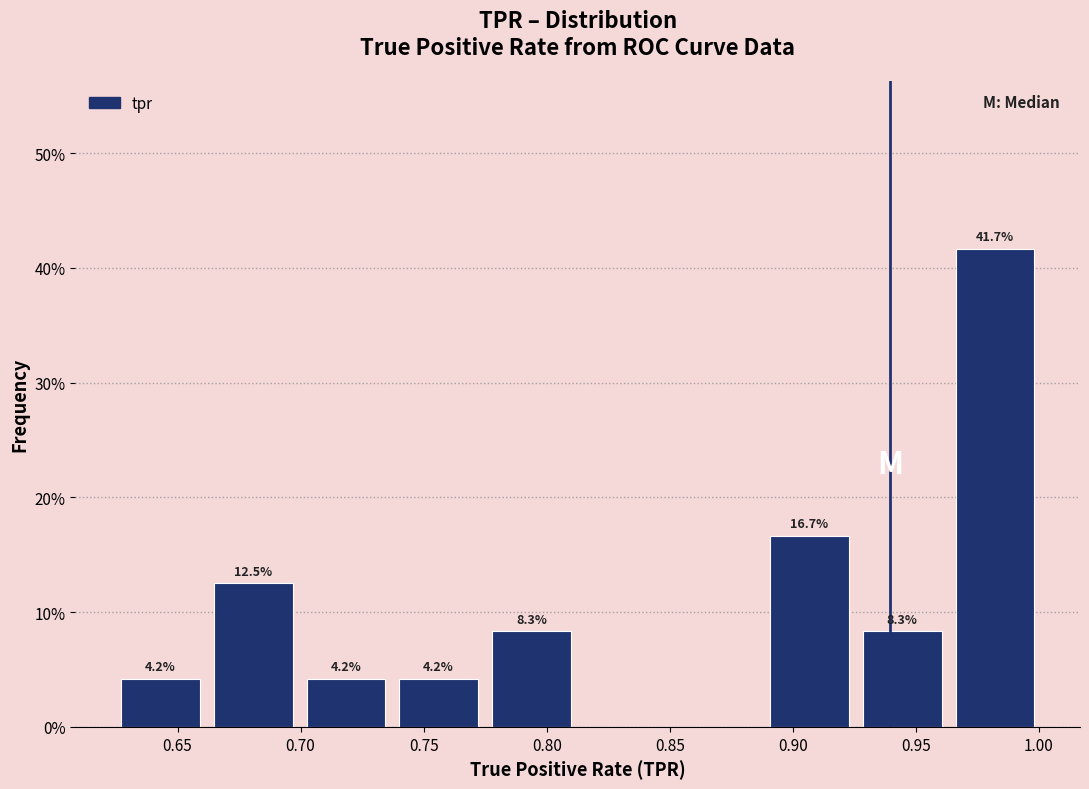

Over which range of the x-axis is the bar tallest?

0.965 to 1.000